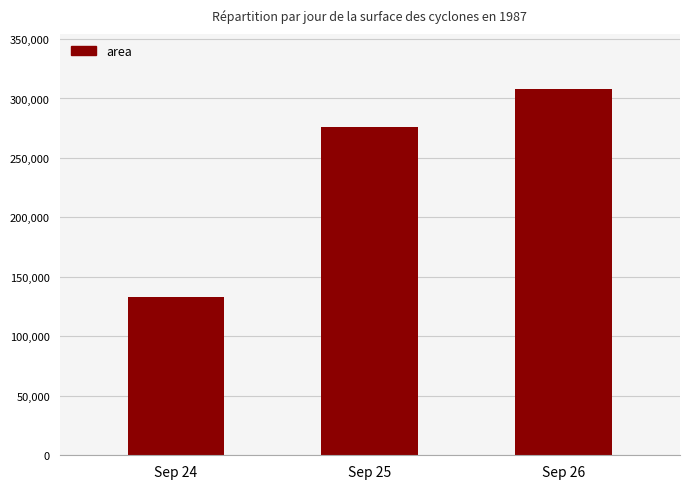

What is the difference between the maximum and minimum values?

175000